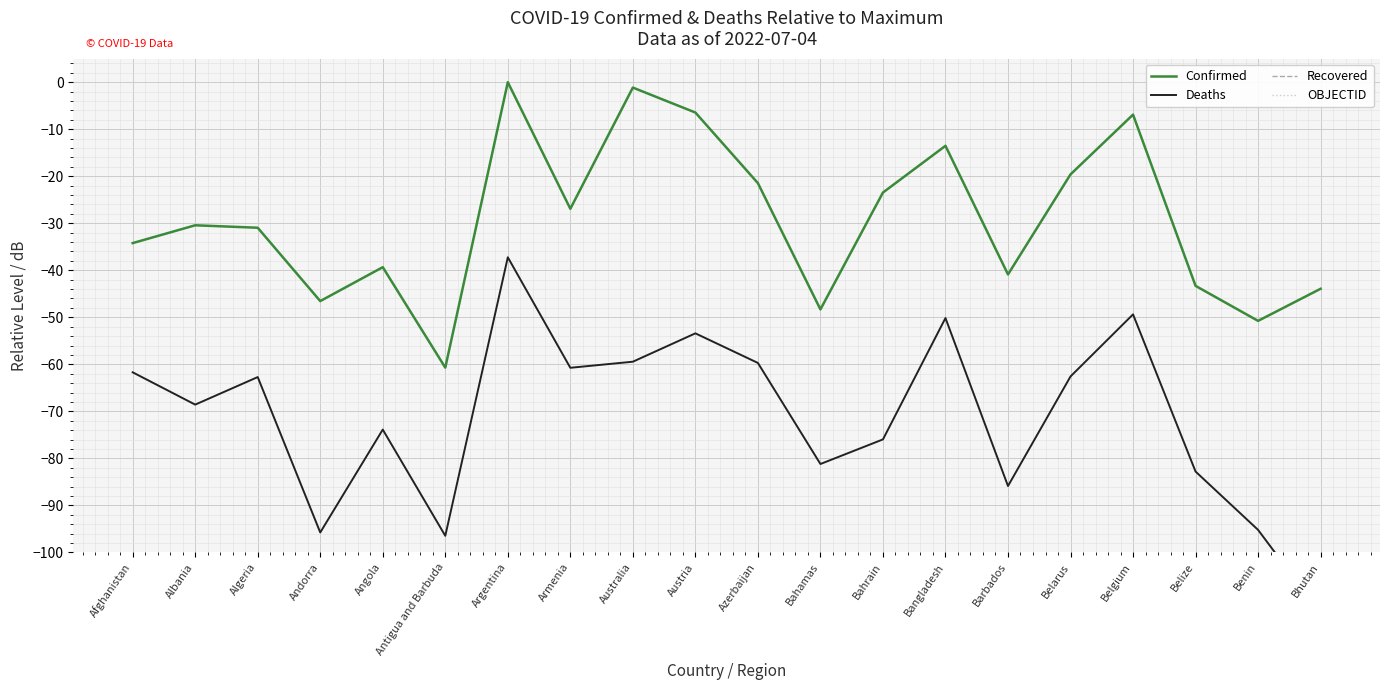

Rank the categories by Confirmed value from lowest to highest.

Antigua and Barbuda, Benin, Bahamas, Andorra, Bhutan, Belize, Barbados, Angola, Afghanistan, Algeria, Albania, Armenia, Bahrain, Azerbaijan, Belarus, Bangladesh, Belgium, Austria, Australia, Argentina